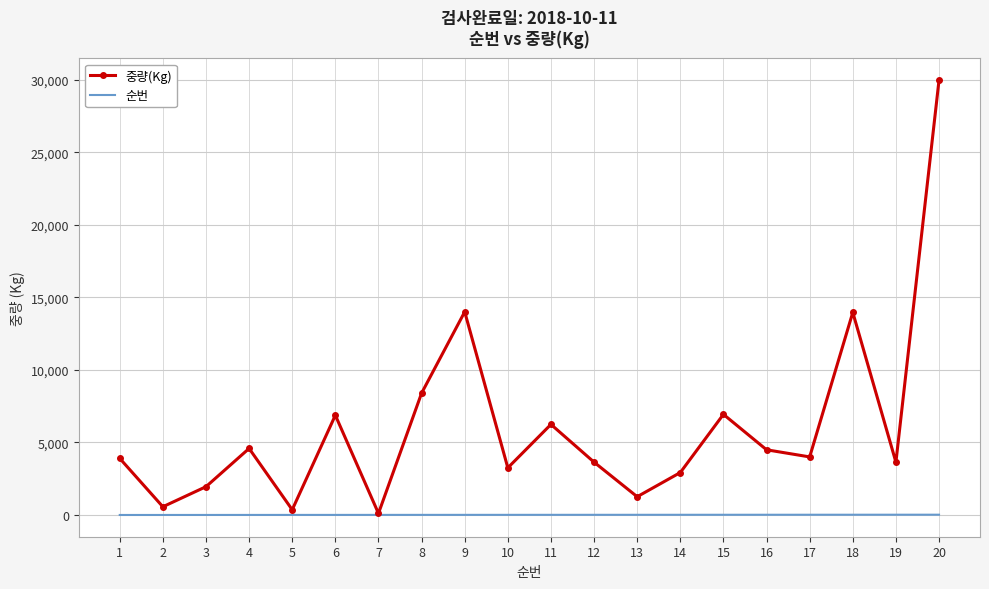

Rank the series by their maximum value, from highest to lowest.

중량(Kg), 순번